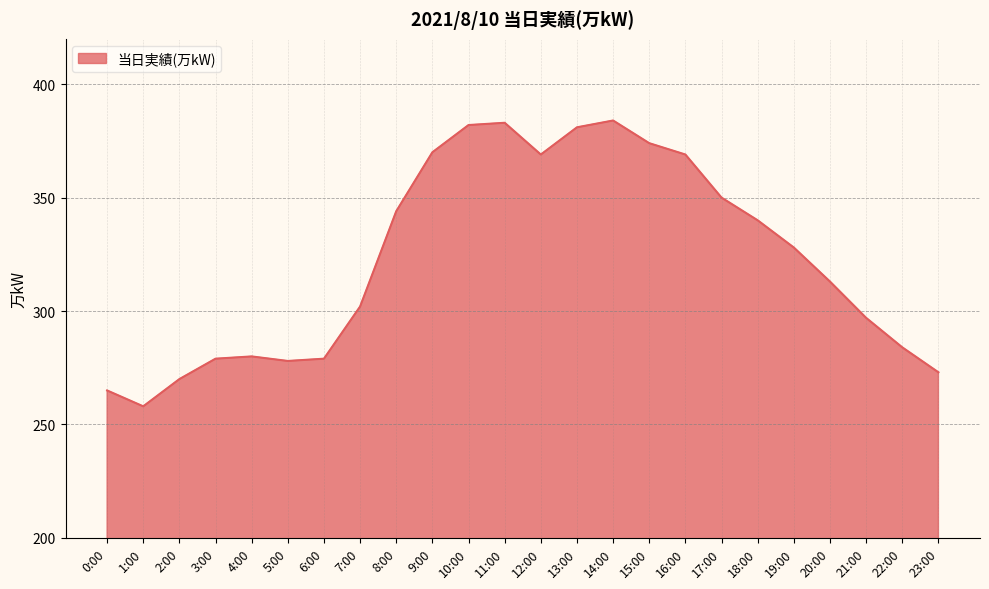

What is the average value?

323